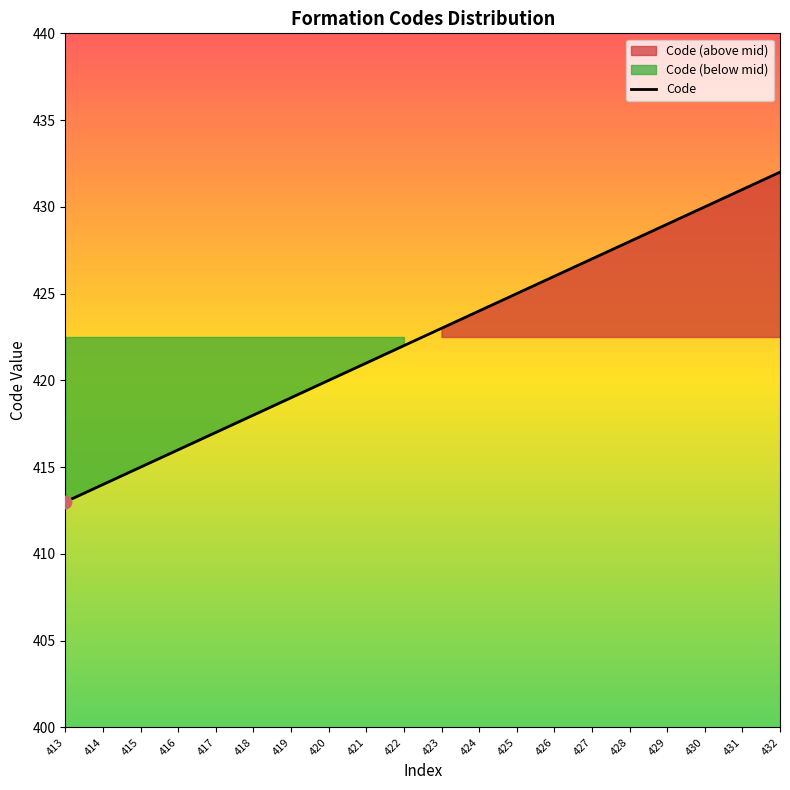

What is the change in value from 416 to 431?

+15